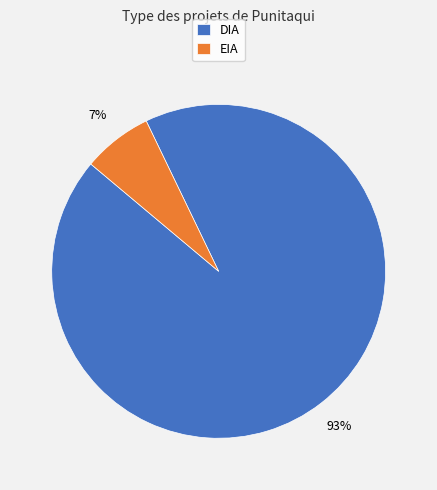

The DIA slice represents 93% of the pie. True or false?

True